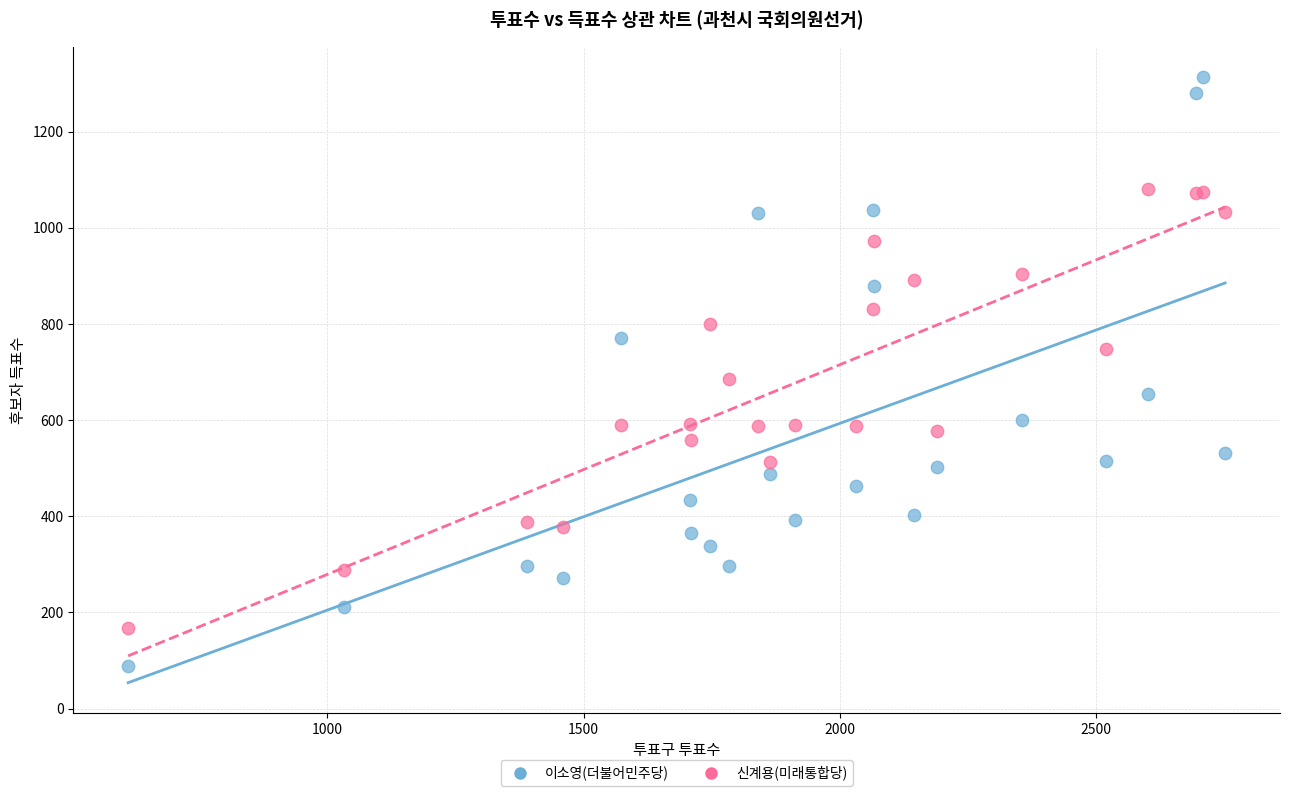

Which series has the widest spread of Y values?

이소영(더불어민주당)